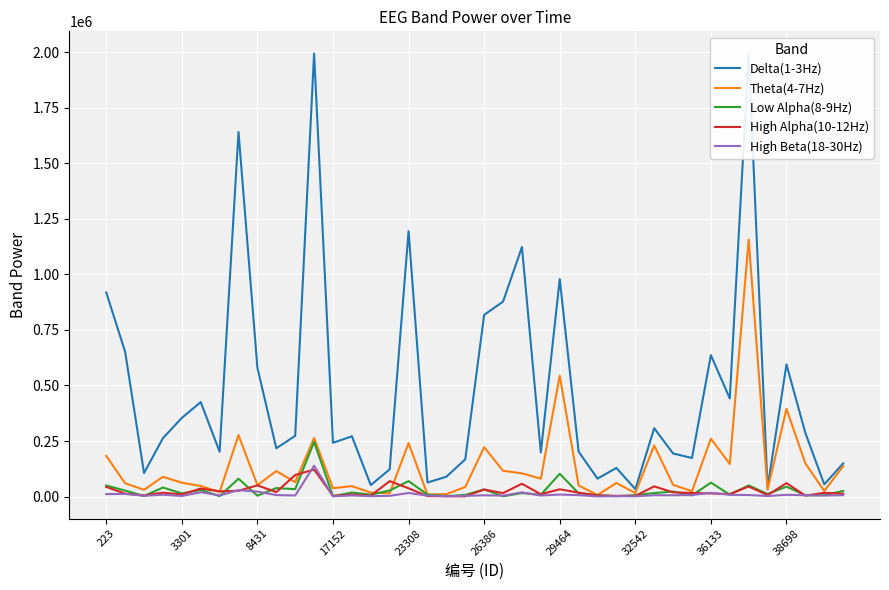

Which series has the largest range (max minus min)?

Delta(1-3Hz)